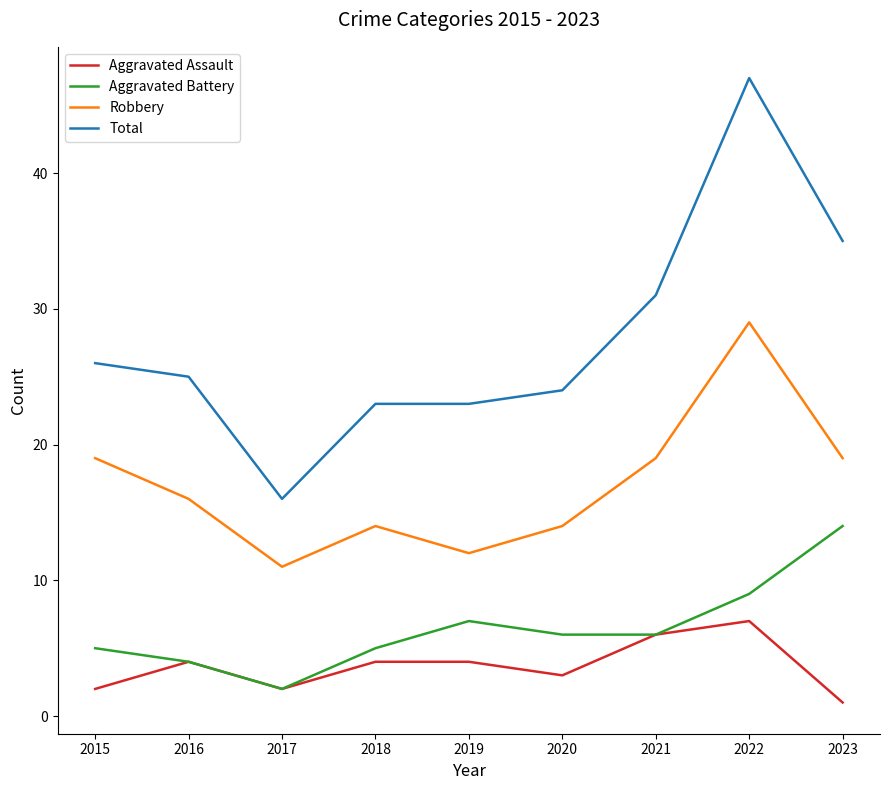

How many lines are shown in the chart?

4